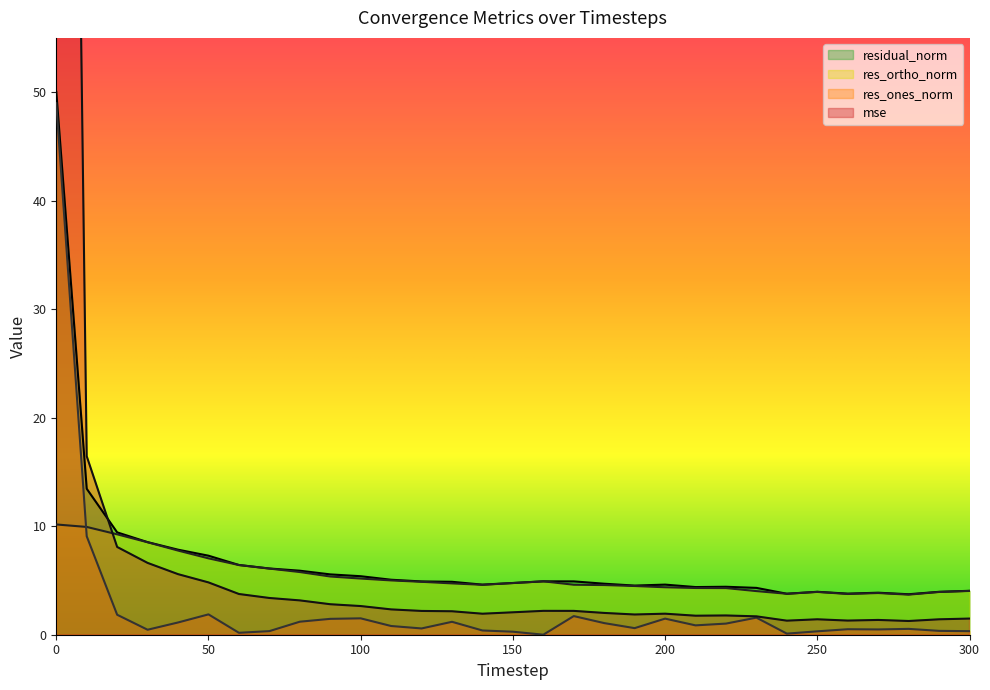

What is the average value of the res_ones_norm series?

2.7